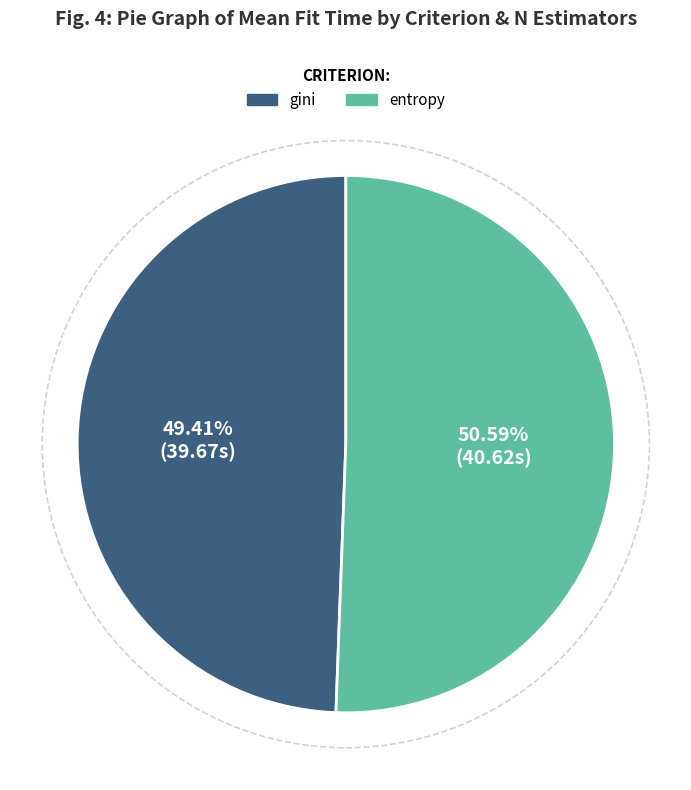

Count the number of slices in the pie.

2